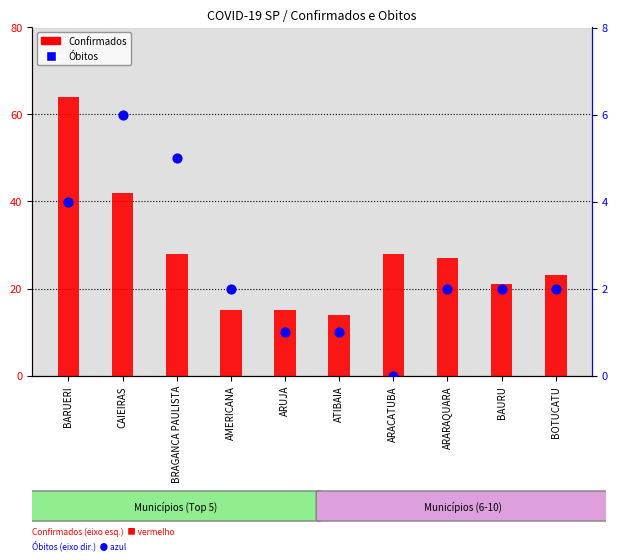

Is the value of Óbitos at ARARAQUARA greater than the value of Confirmados at ARUJA?

No